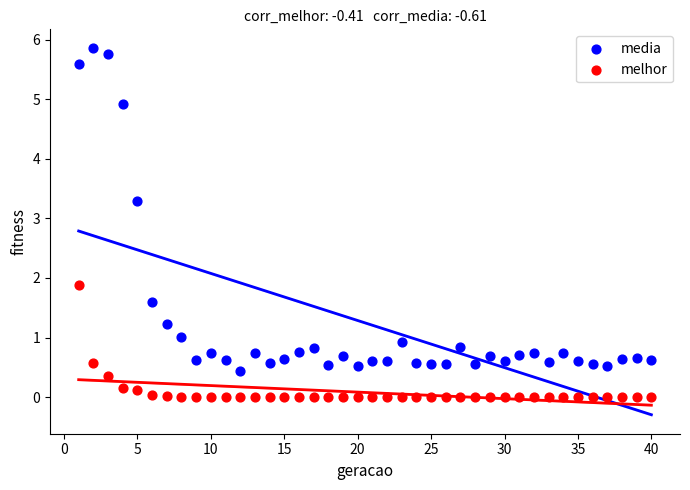

Which series contains the lowest Y value?

melhor